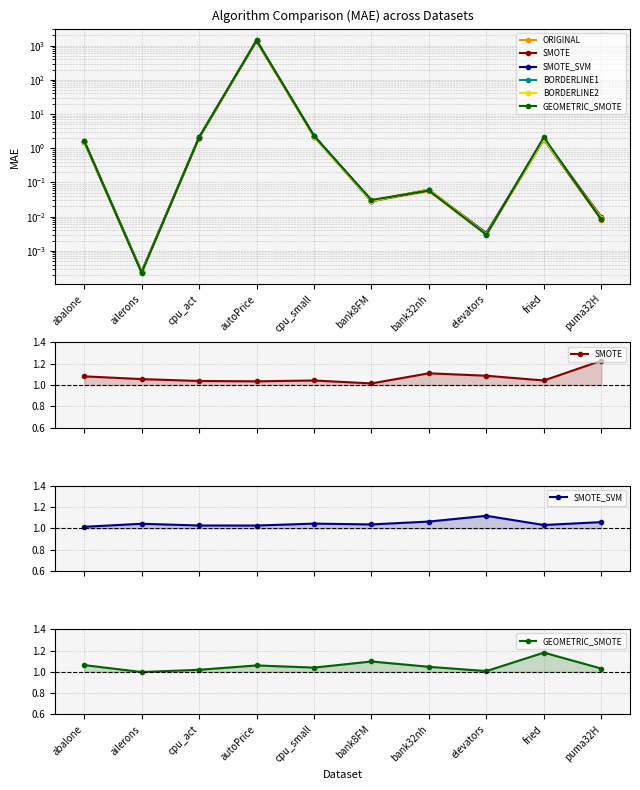

What is the difference between the maximum and minimum values in the SMOTE_SVM series?

0.1